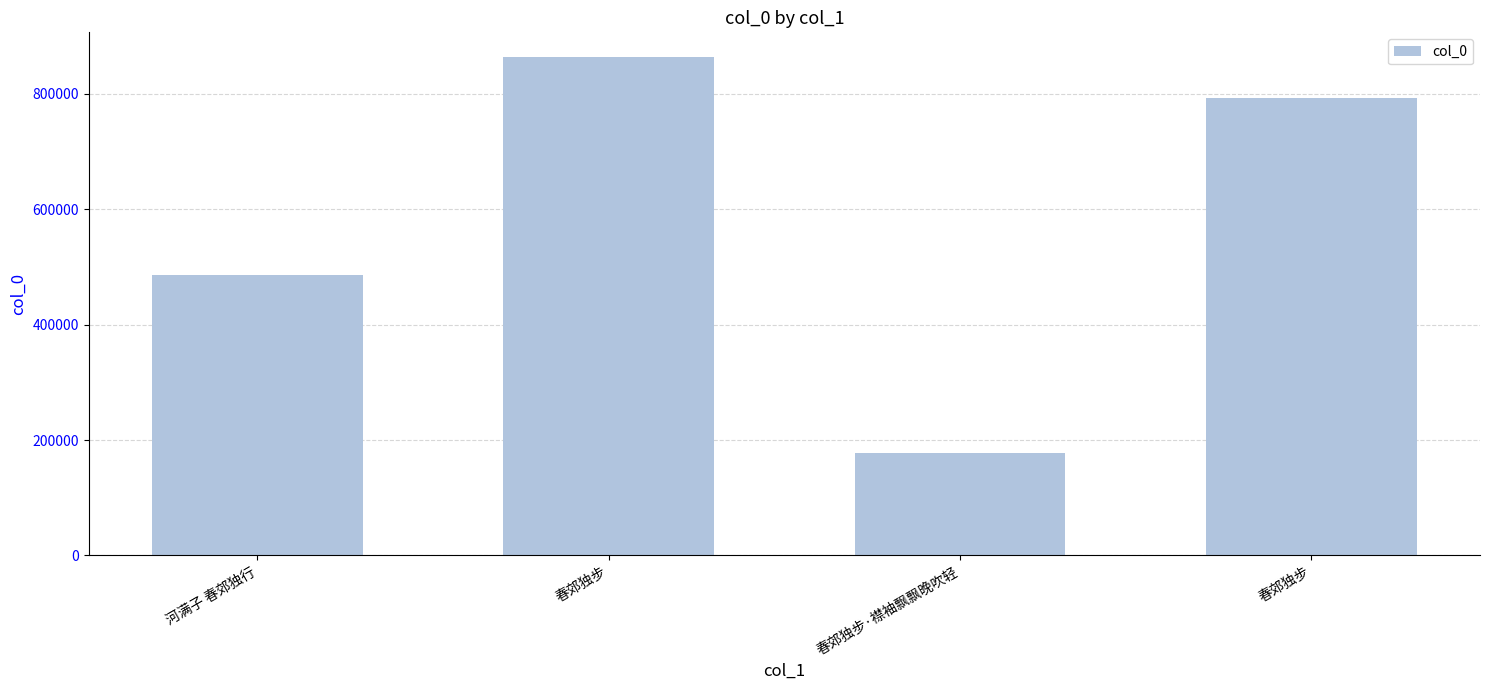

Reading right to left, extract all data points from this chart.

春郊独步=792968	春郊独步·襟袖飘飘晚吹轻=177836	春郊独步=863541	河满子 春郊独行=486881